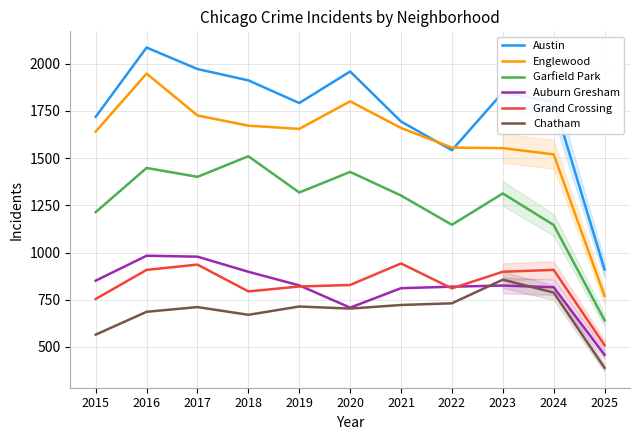

Which series has the largest range (max minus min)?

Englewood